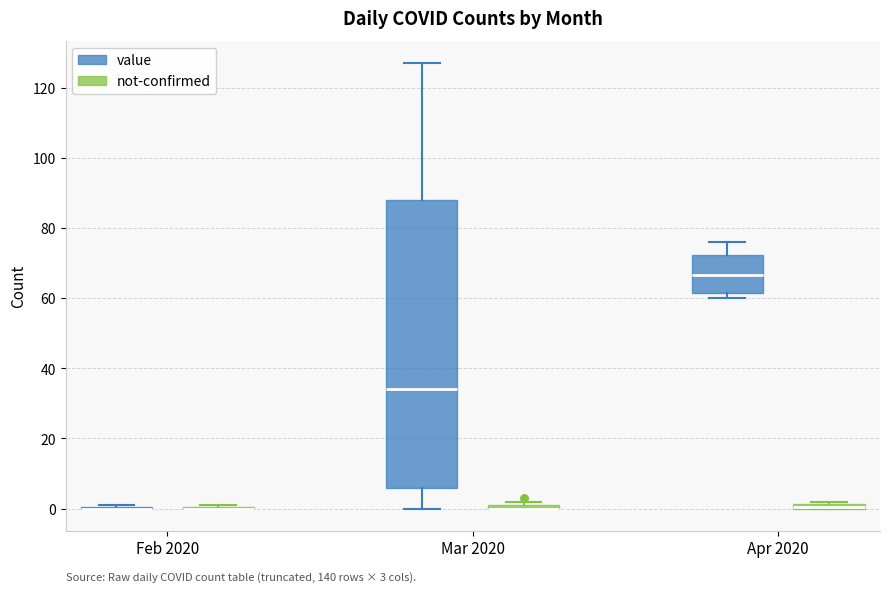

Comparing the boxes themselves (not the whiskers), which one is the tallest?

Mar 2020 (value)